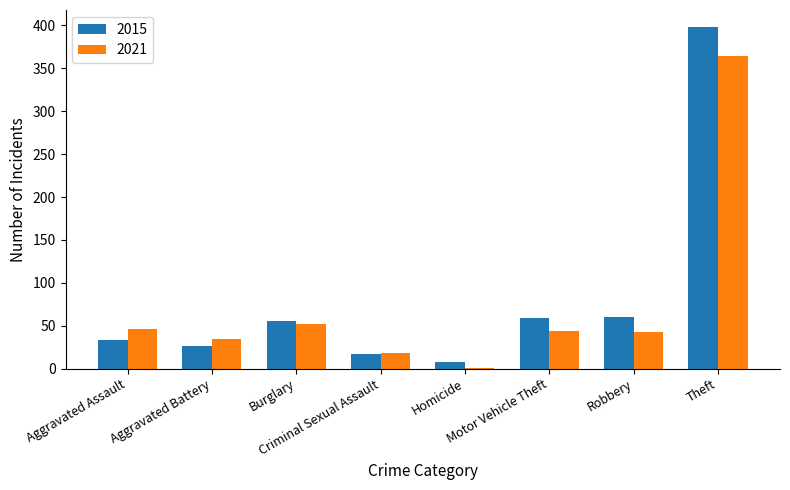

Is the value of 2015 at Burglary greater than the value of 2021 at Aggravated Battery?

Yes